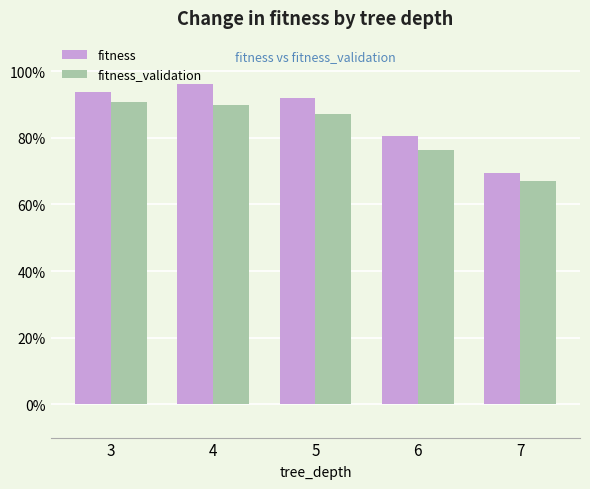

Are the bars horizontal?

No